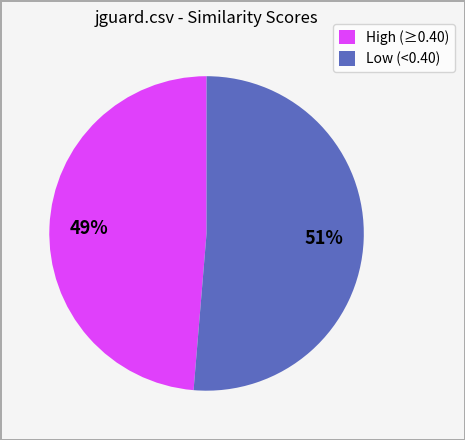

To the nearest percent, what is the average slice percentage?

50%